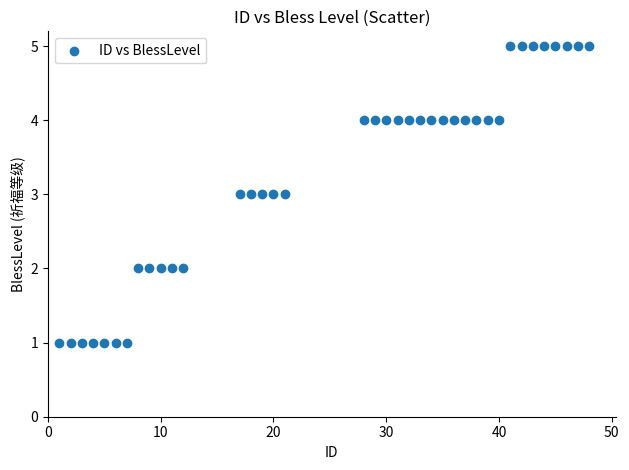

What is the range of X values (max minus min)?

47